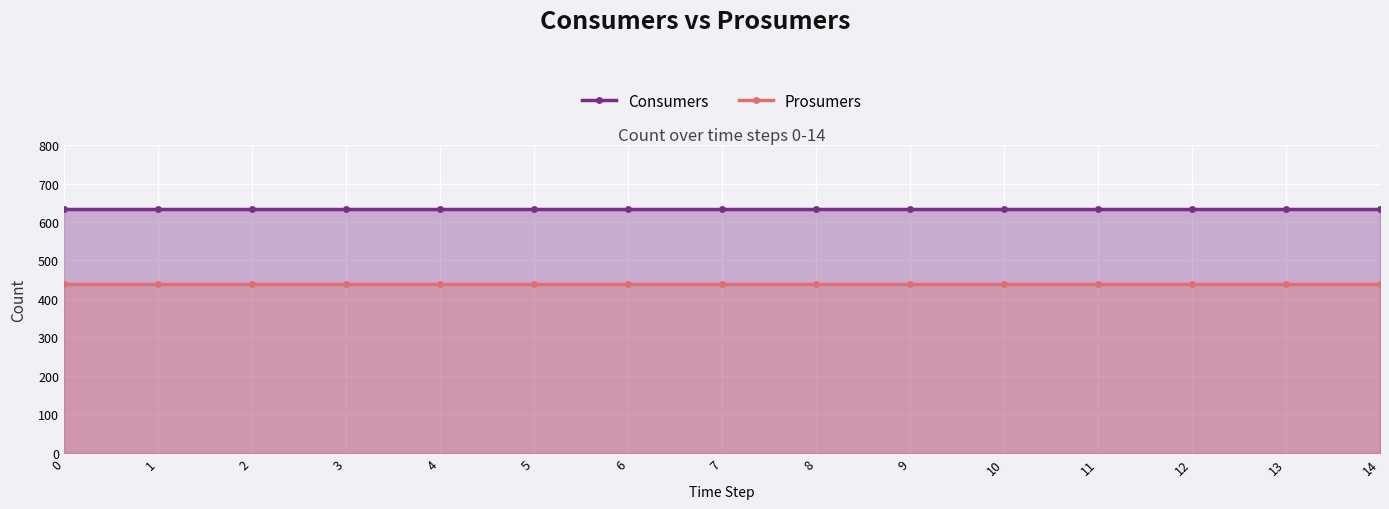

What is the greatest value displayed?

635